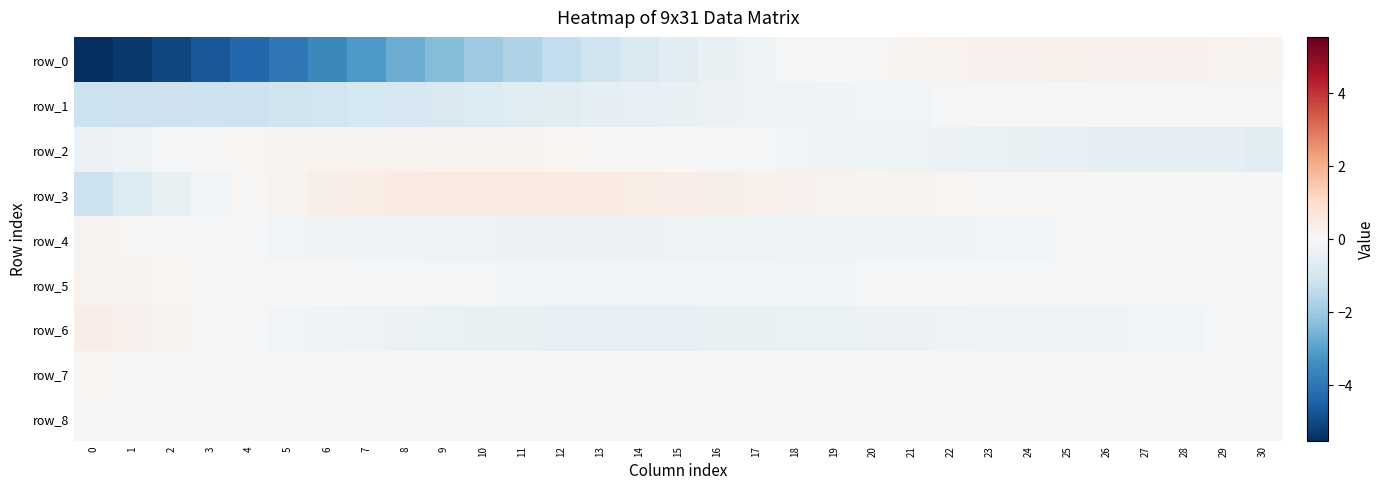

Where is row_2 nearest to the value 0?

15